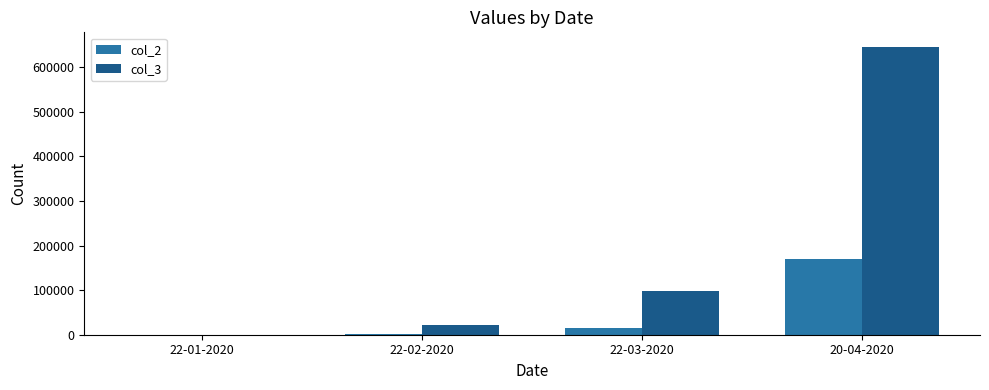

The value of col_2 at 20-04-2020 is 169985. True or false?

True